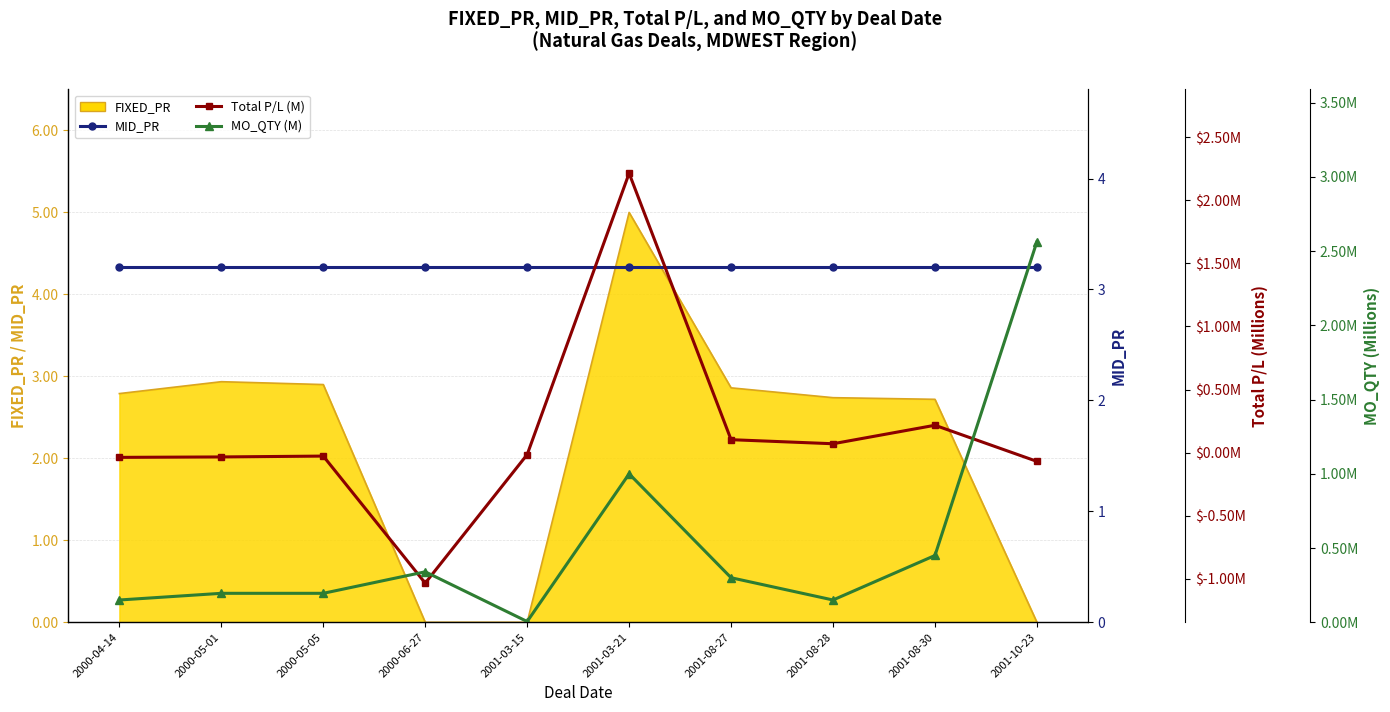

At how many categories does at least one series exceed 2?

10